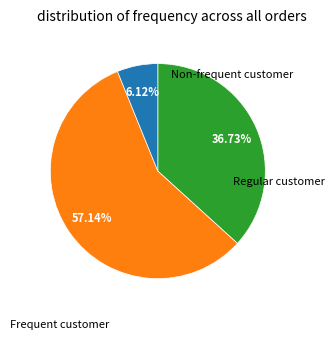

Count the number of slices in the pie.

3